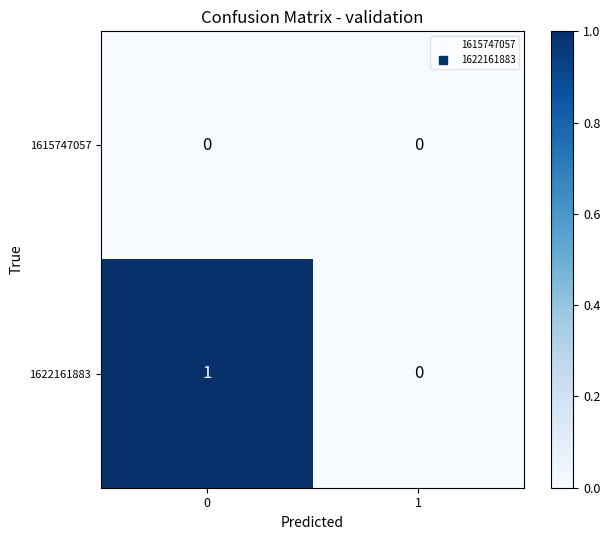

Reading right to left, what are all the values shown in this chart?

1615747057: 1=0	0=0
1622161883: 1=0	0=1